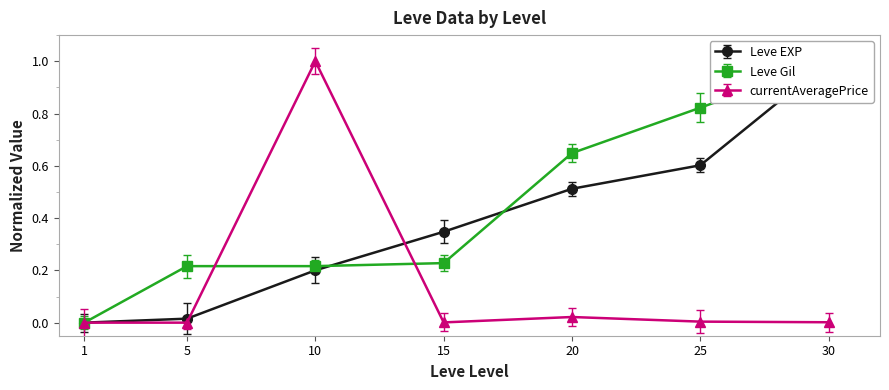

How many positive values does the currentAveragePrice series have?

6